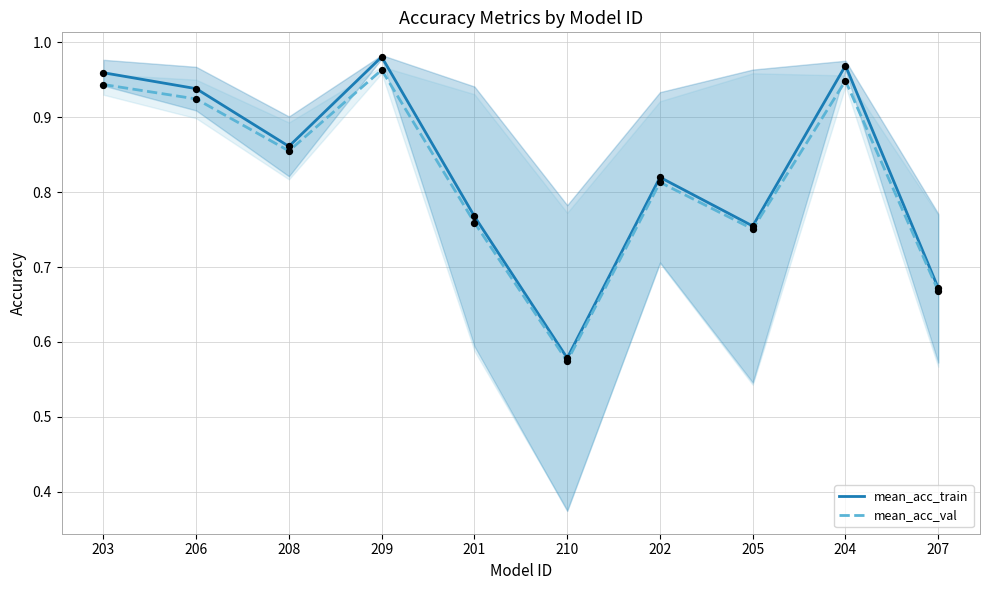

Which series has the largest Y range (max minus min)?

mean_acc_train